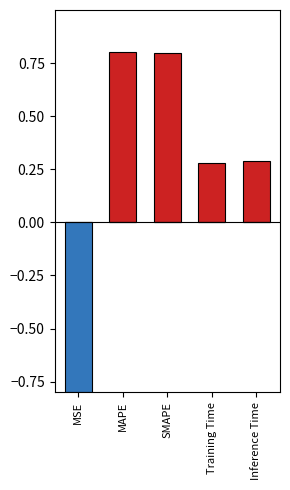

What is the label of the 1st bar from the left?

MSE